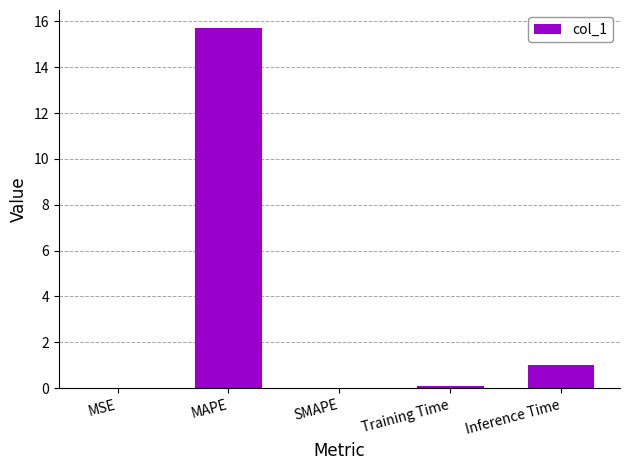

Are the bars grouped side by side (vs. stacked)?

No